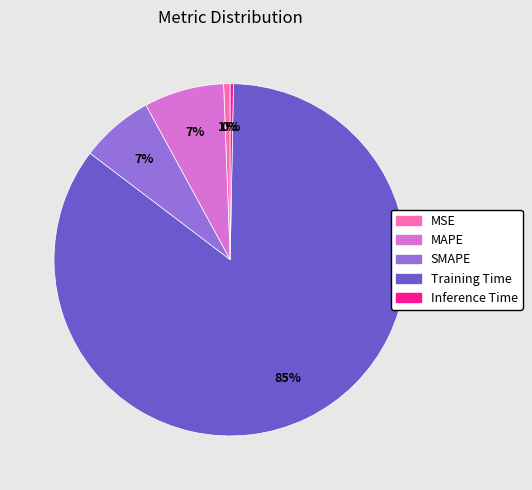

The Inference Time slice represents 10% of the pie. True or false?

False